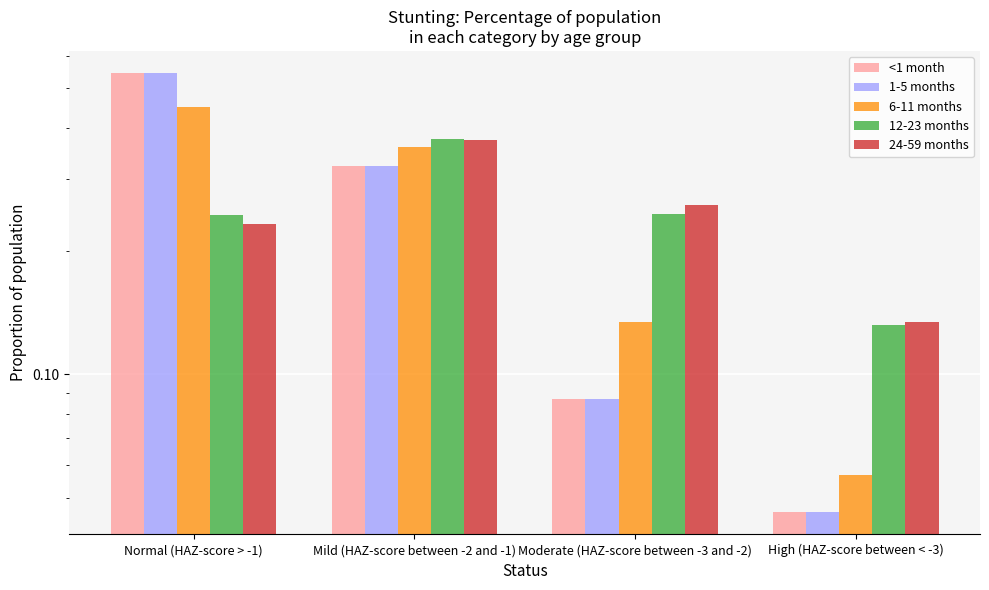

Where is 24-59 months nearest to the value 0?

High (HAZ-score between < -3)